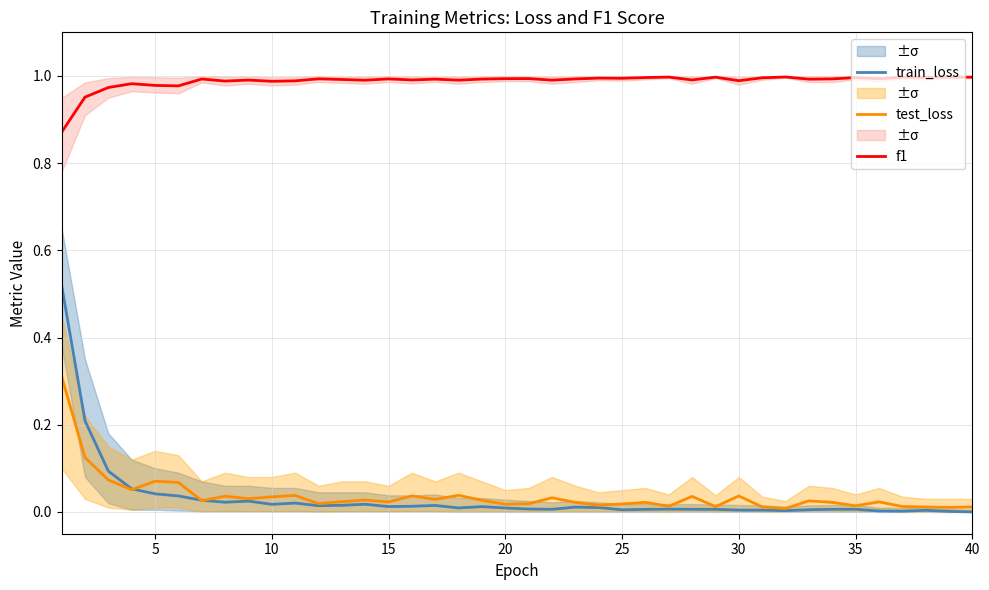

True or false: f1 and test_loss cross at least once.

False